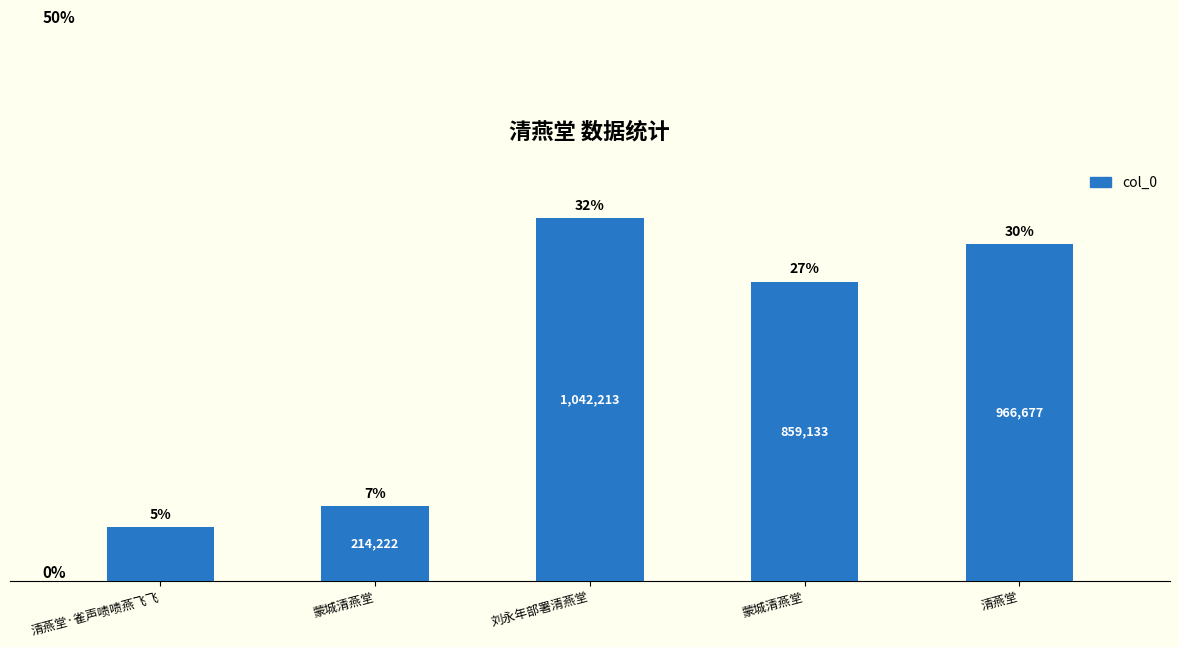

Reading left to right, what are all the values shown in this chart?

清燕堂·雀声啧啧燕飞飞=153029	蒙城清燕堂=214222	刘永年部署清燕堂=1042213	蒙城清燕堂=859133	清燕堂=966677